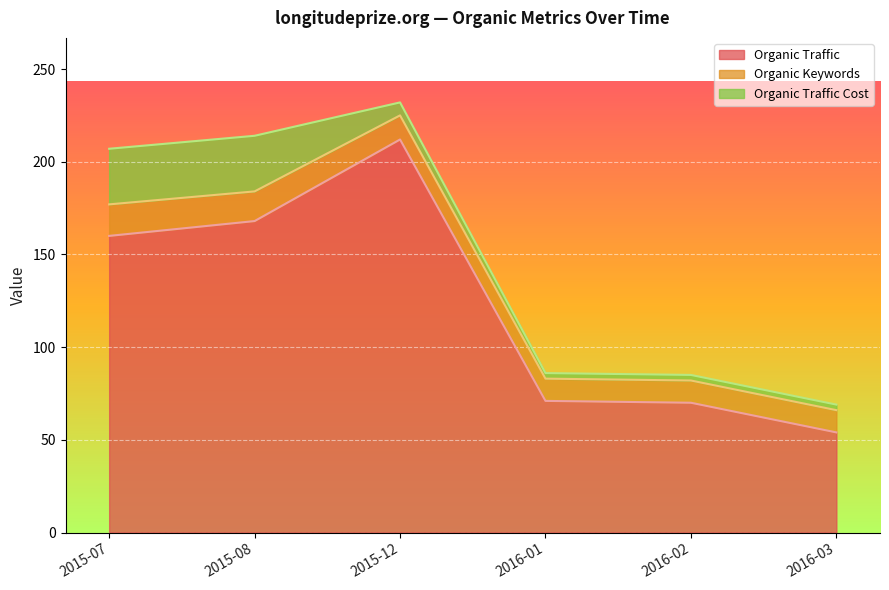

True or false: Organic Traffic Cost and Organic Traffic intersect in this chart.

False